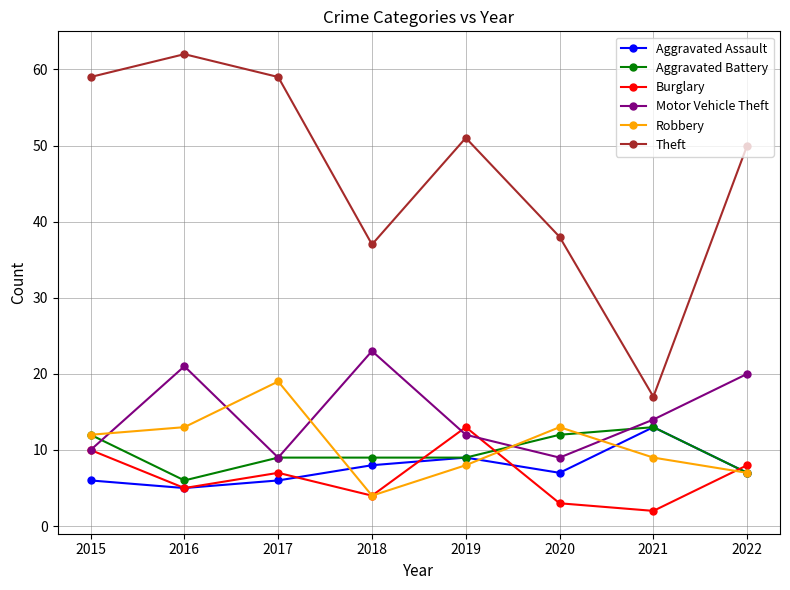

At which category does Motor Vehicle Theft reach its first local valley?

2017